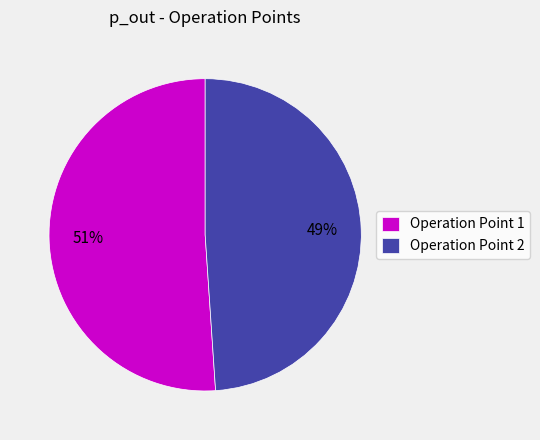

True or false: Operation Point 2 accounts for 49% of the total.

True